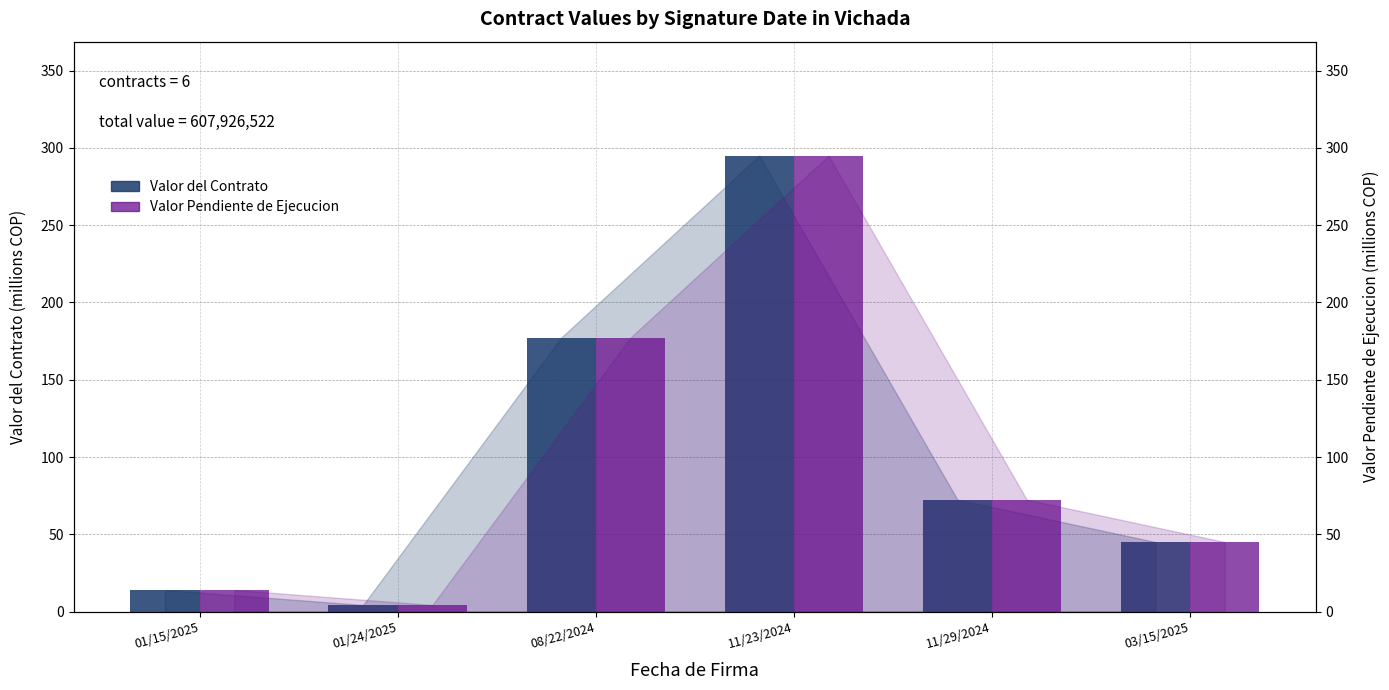

What is the value of the Valor Pendiente de Ejecucion bar at the 1st from the left?

14.0